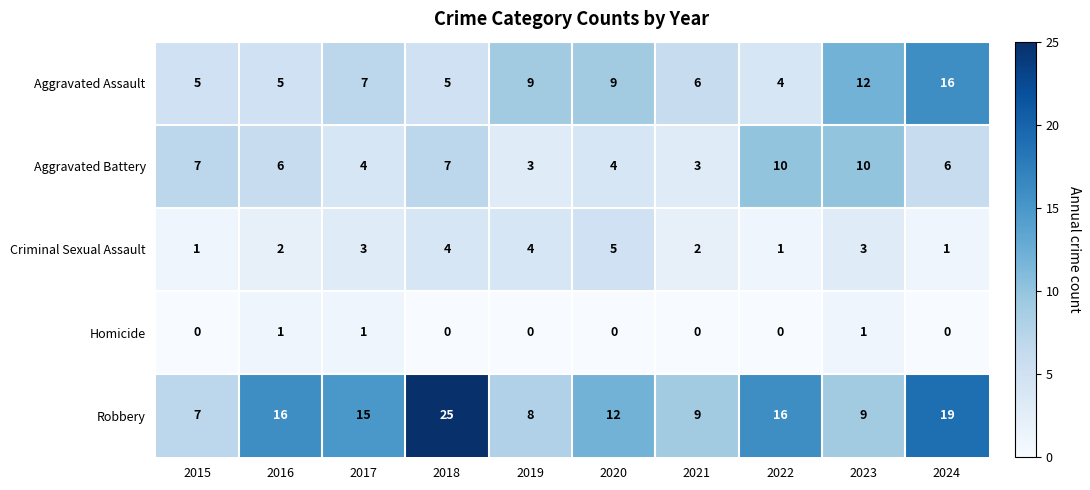

What is the sum of all Robbery values?

136